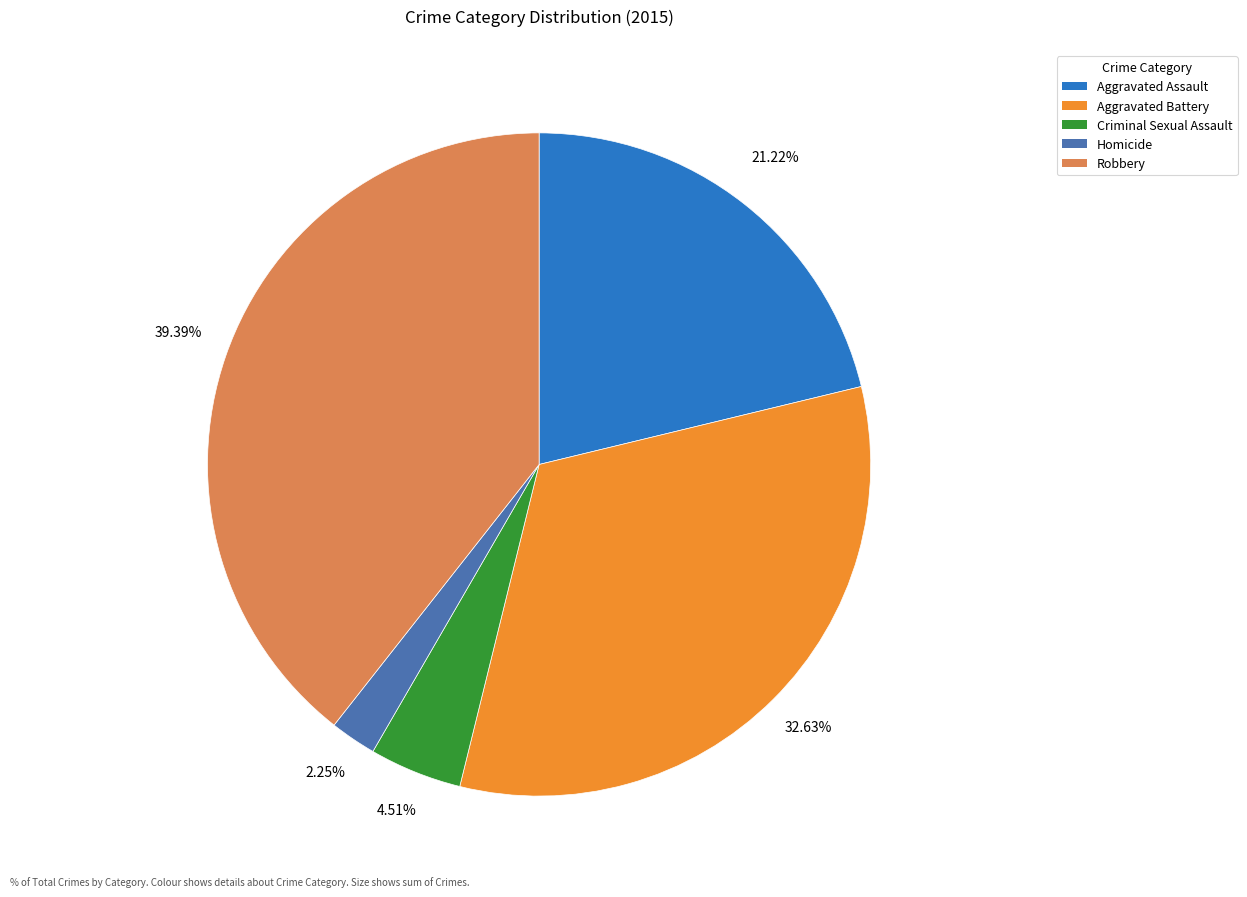

What percentage is NOT represented by Criminal Sexual Assault?

95.5%